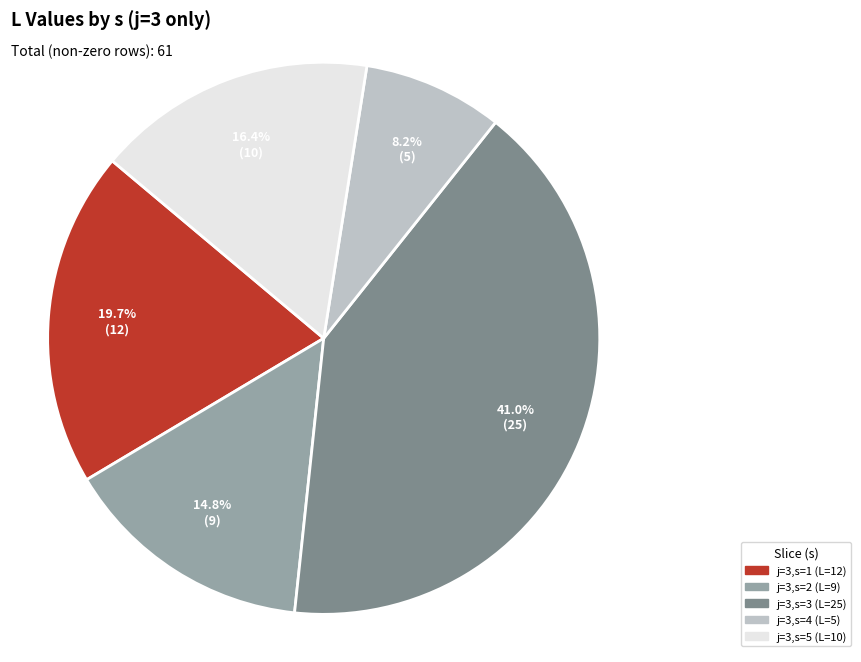

To the nearest percent, what is the difference between the j=3,s=5 and j=3,s=2 slice percentages?

2%